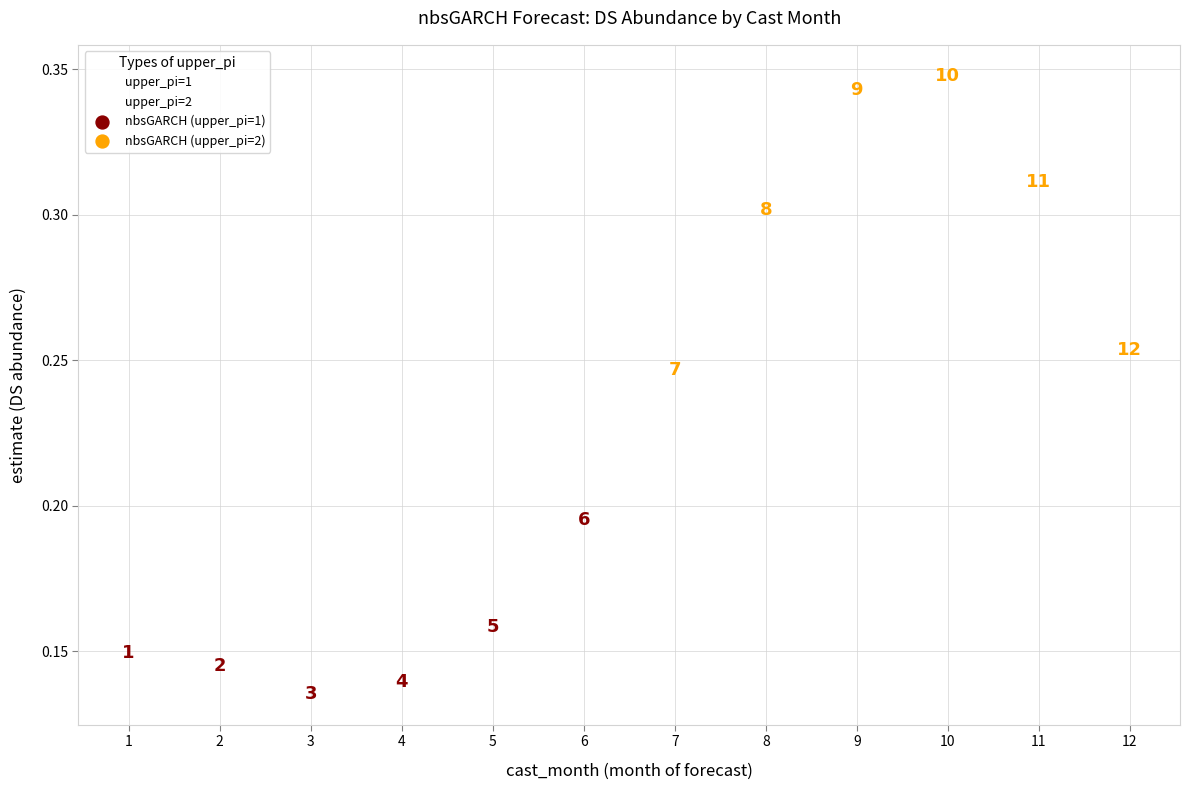

Which series reaches the minimum Y coordinate?

upper_pi=1